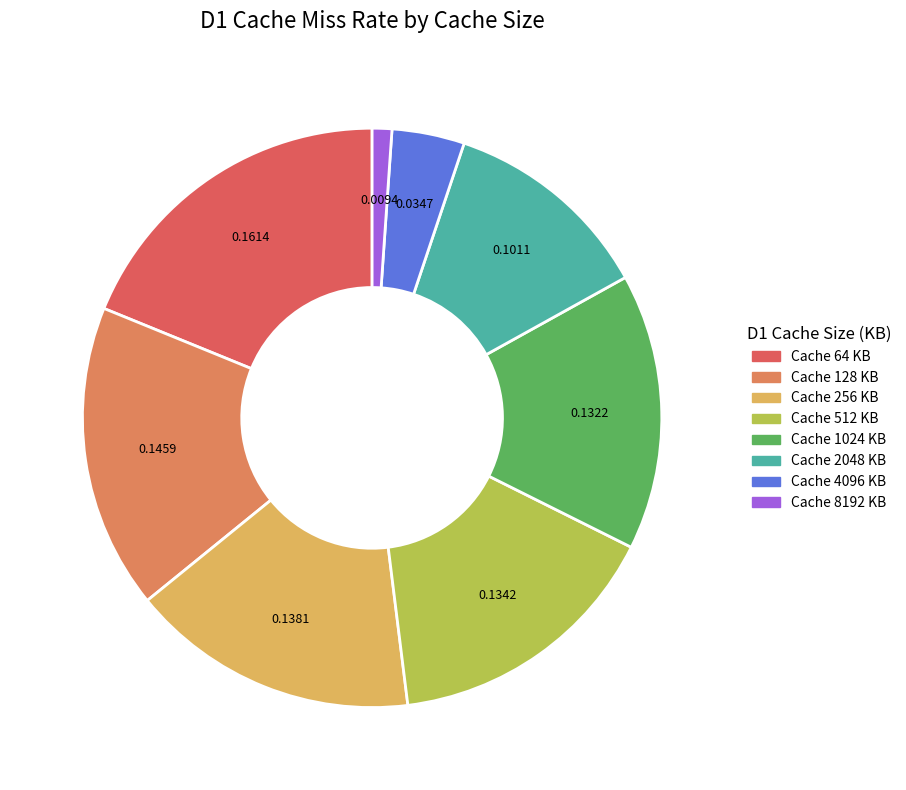

How many slices are in this pie chart?

8